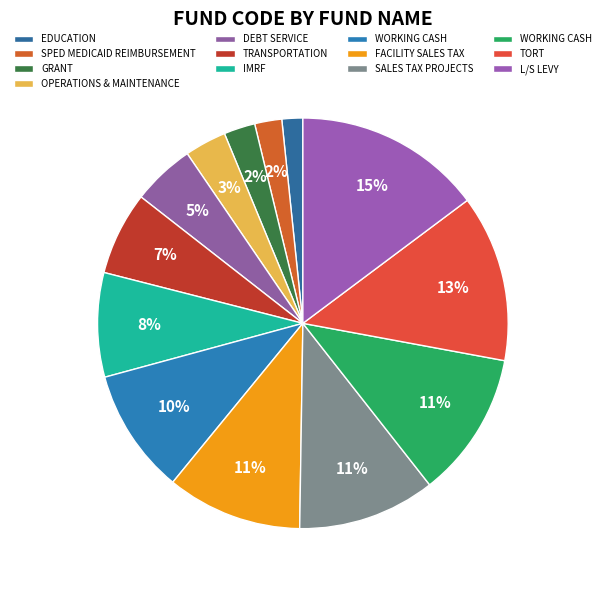

How many slices are in this pie chart?

13